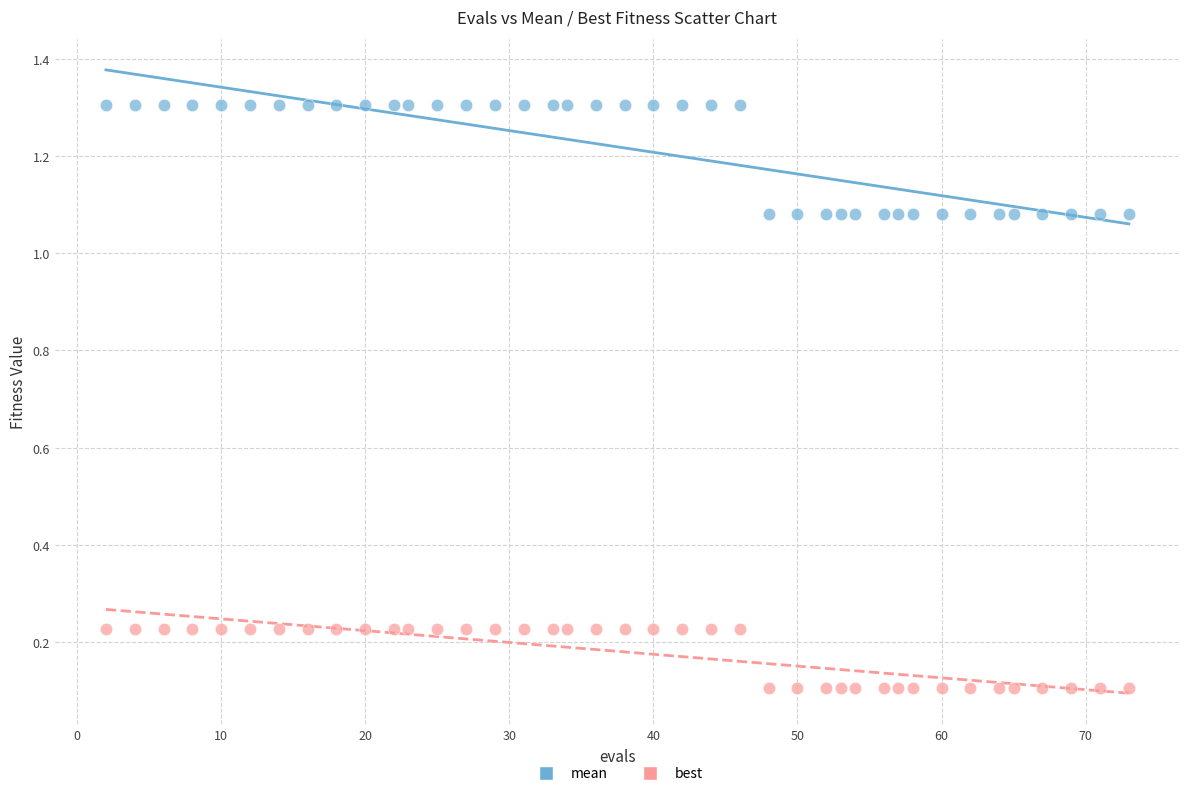

Which series has the widest spread of Y values?

mean